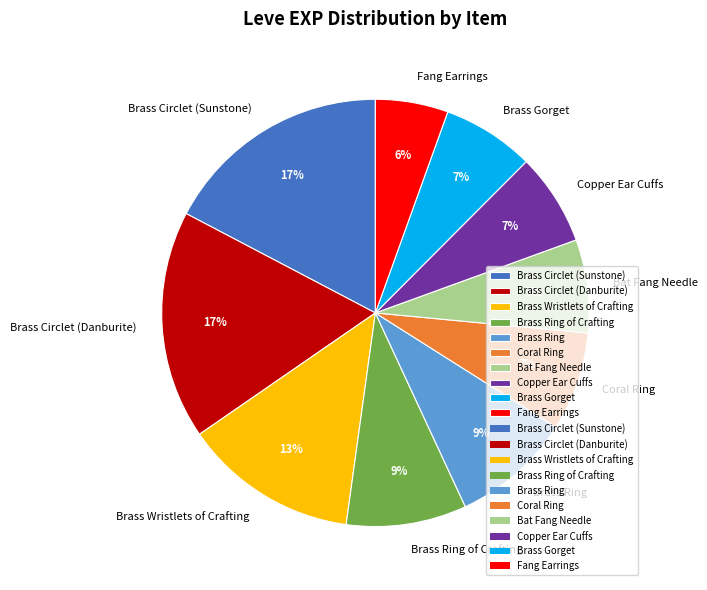

What percentage is the Coral Ring slice, to the nearest percent?

7%